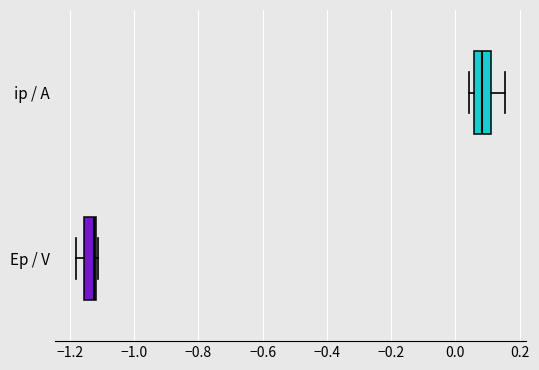

Which box's median line is the furthest to the right?

ip / A